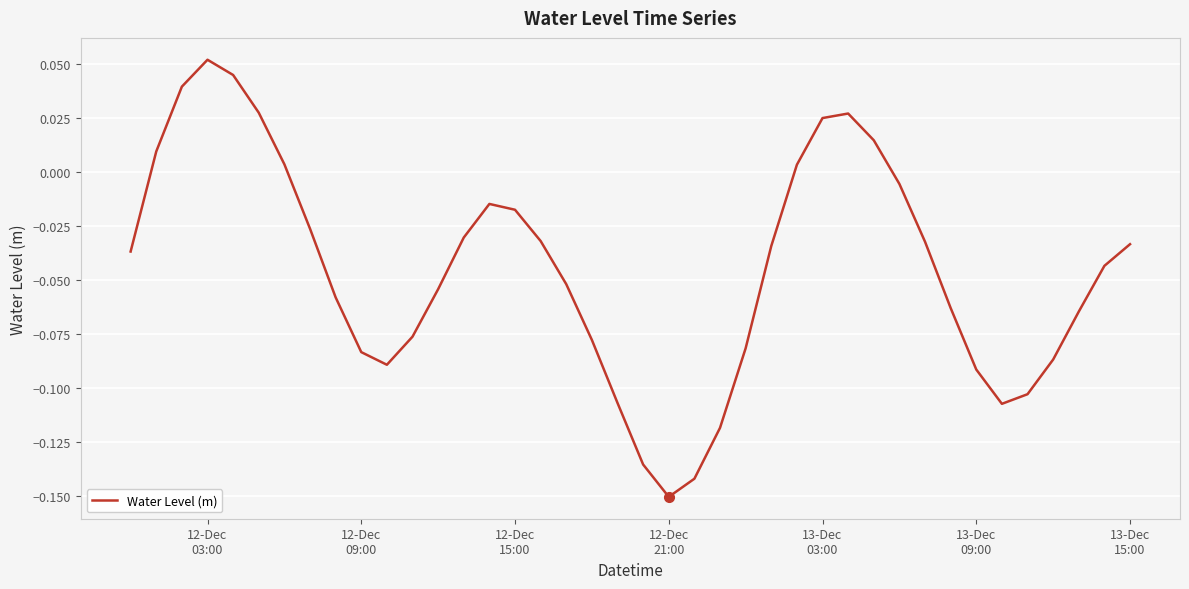

What is the difference between the maximum and minimum values?

0.2